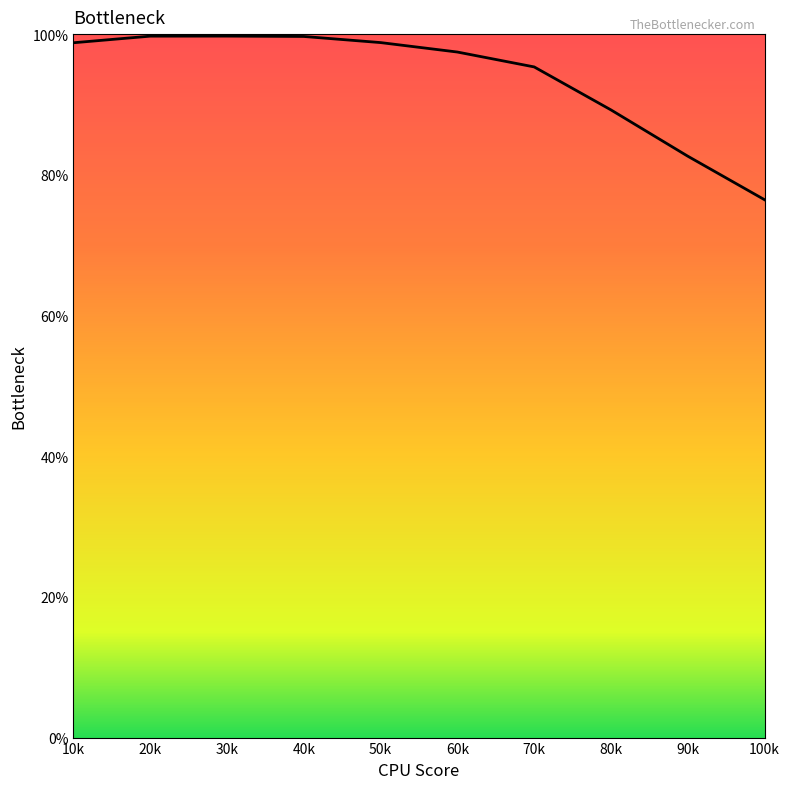

At which label is the value closest to 88?

80k